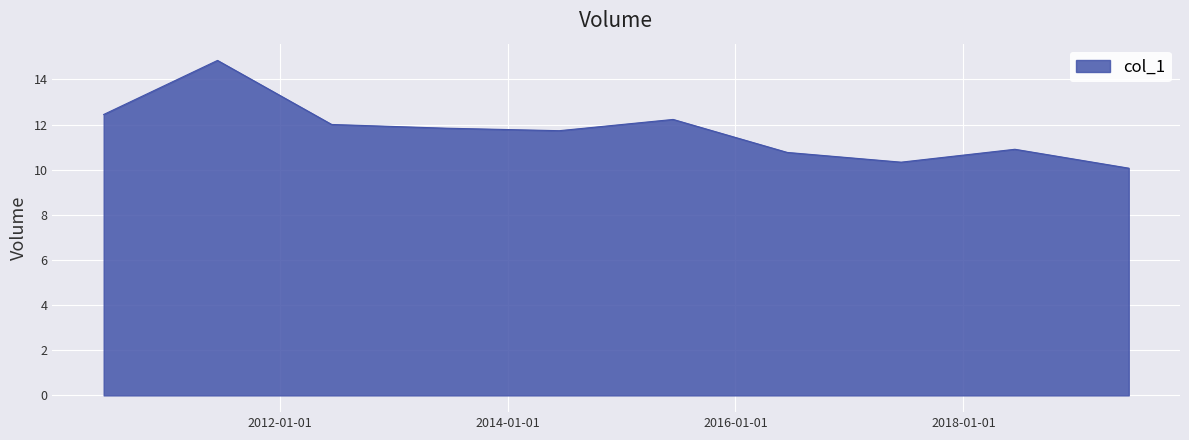

What is the minimum value shown in the chart?

10.1